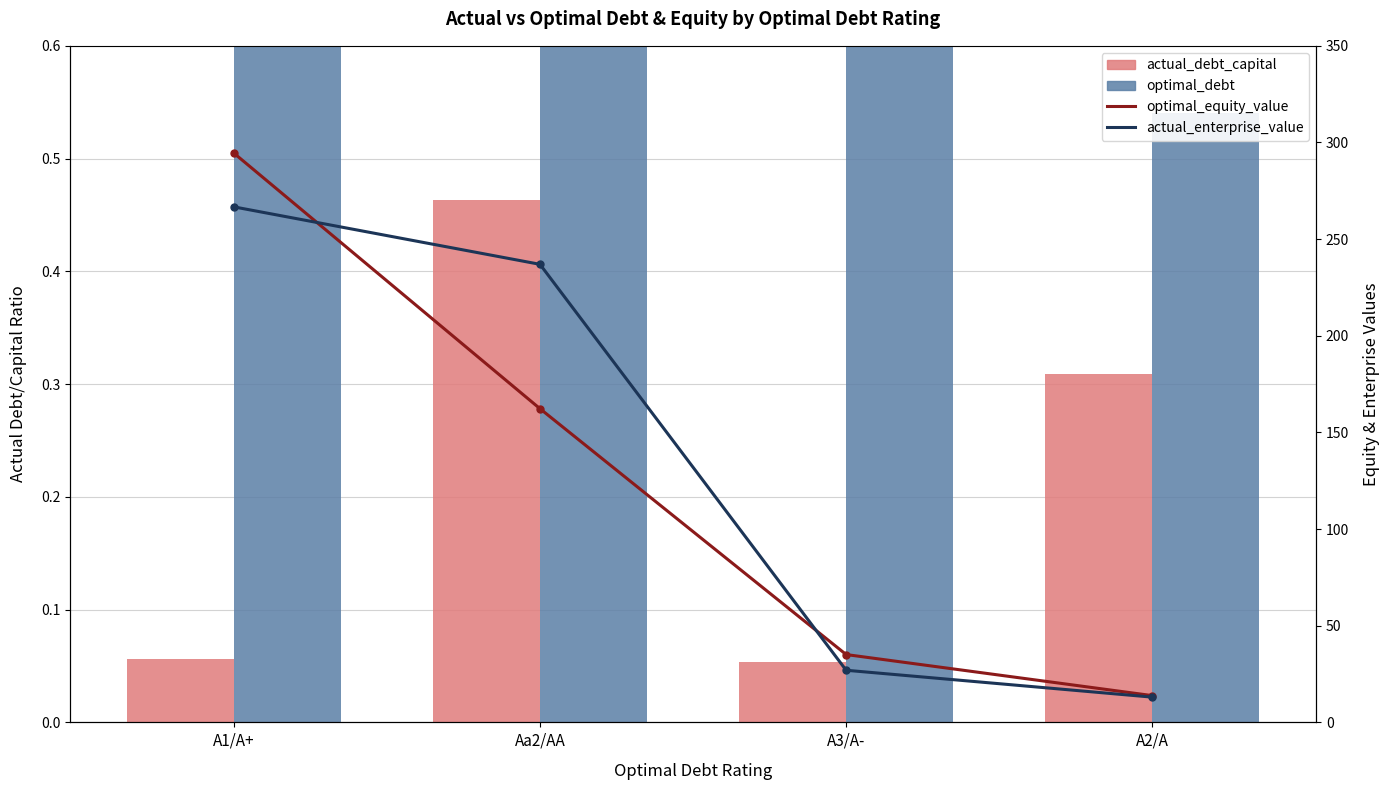

What is the highest value of the actual_debt_capital (bar) series?

0.5